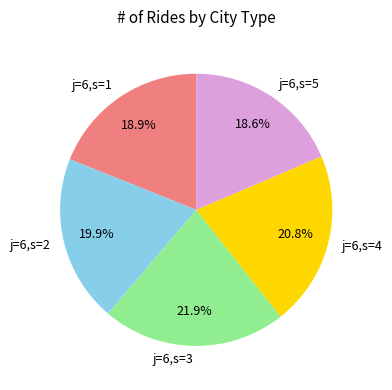

True or false: j=6,s=2 accounts for 20% of the total.

True